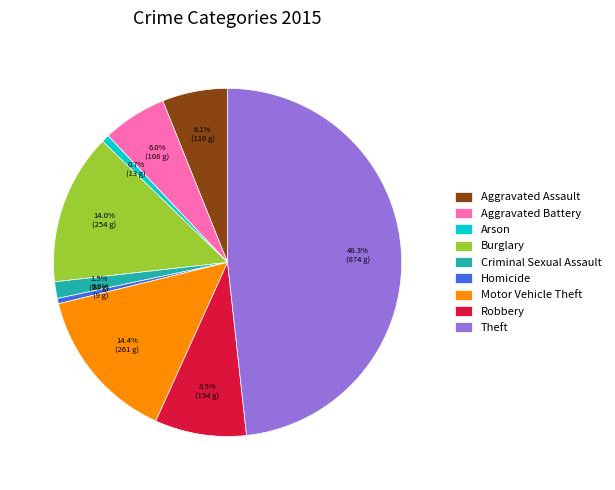

Which category has the biggest portion of the pie?

Theft